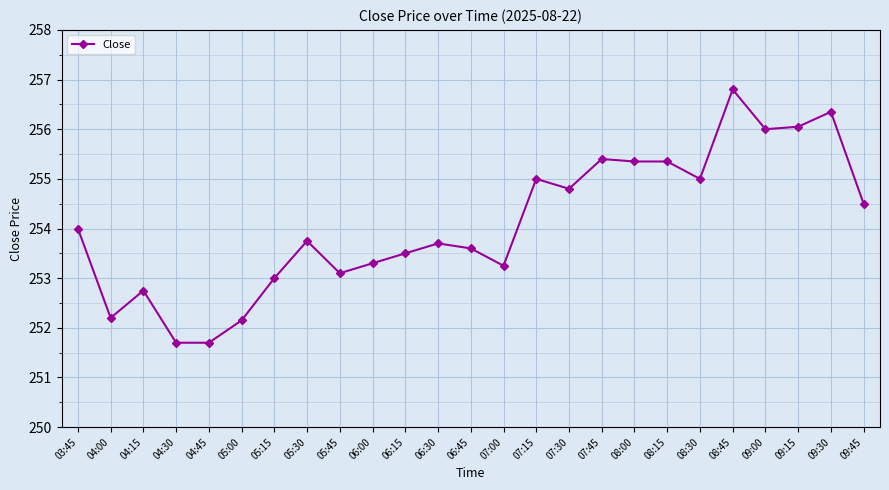

At which category does the data reach its first local peak?

04:15